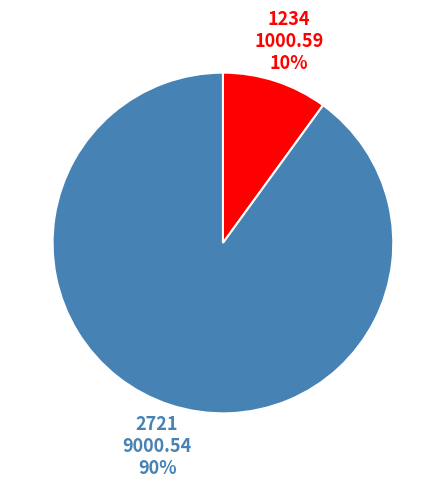

What percentage is the 1234 slice, to the nearest percent?

10%